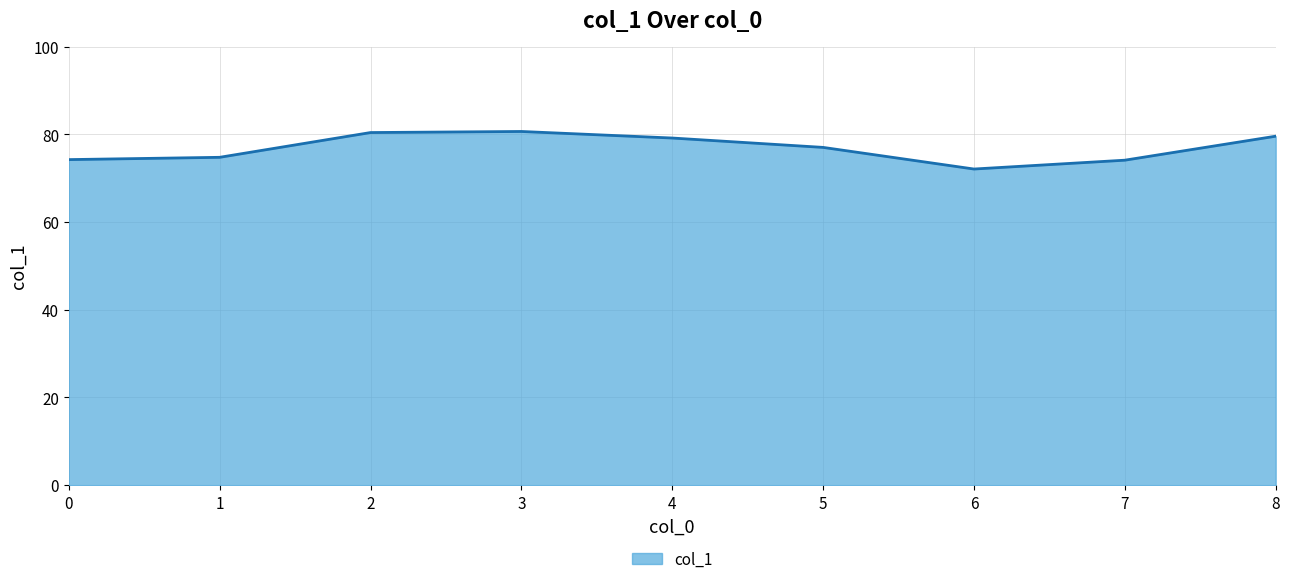

Reading left to right, transcribe all the data shown in this chart.

74.2	74.8	80.4	80.6	79.2	77.0	72.1	74.1	79.6